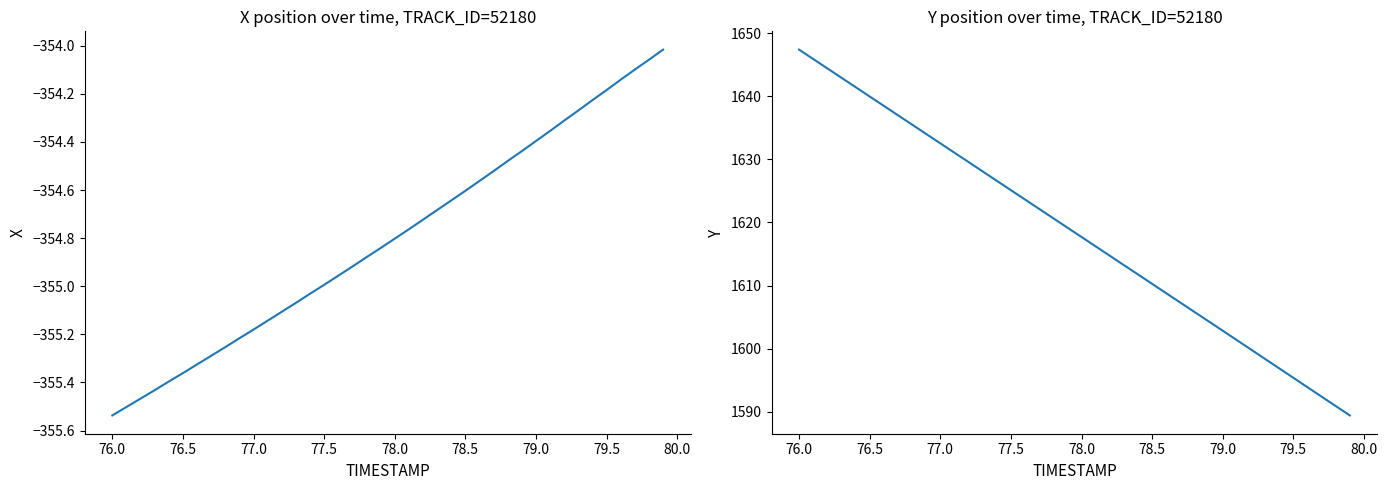

What is the value of the Y point at the 27th from the left?

1608.8